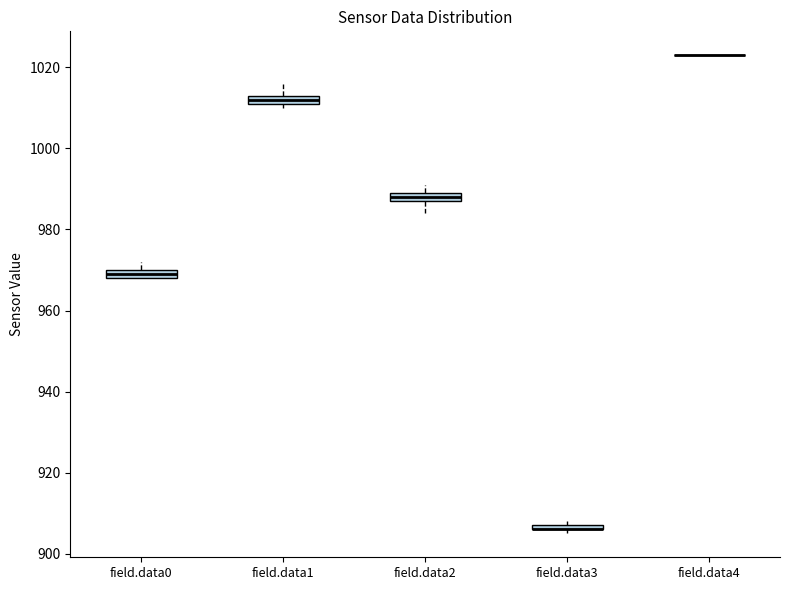

Where is the lower edge of the box for field.data3 on the y-axis? The values are not printed on the chart, so give them approximately, as read against the axis.

906